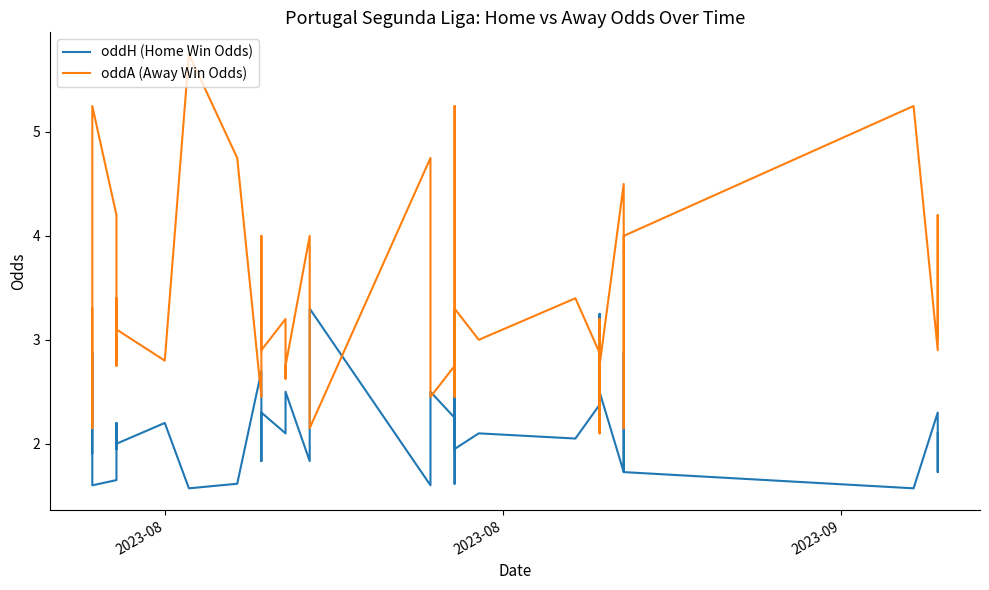

List the series in order of their overall mean, lowest first.

oddH (Home Win Odds), oddA (Away Win Odds)